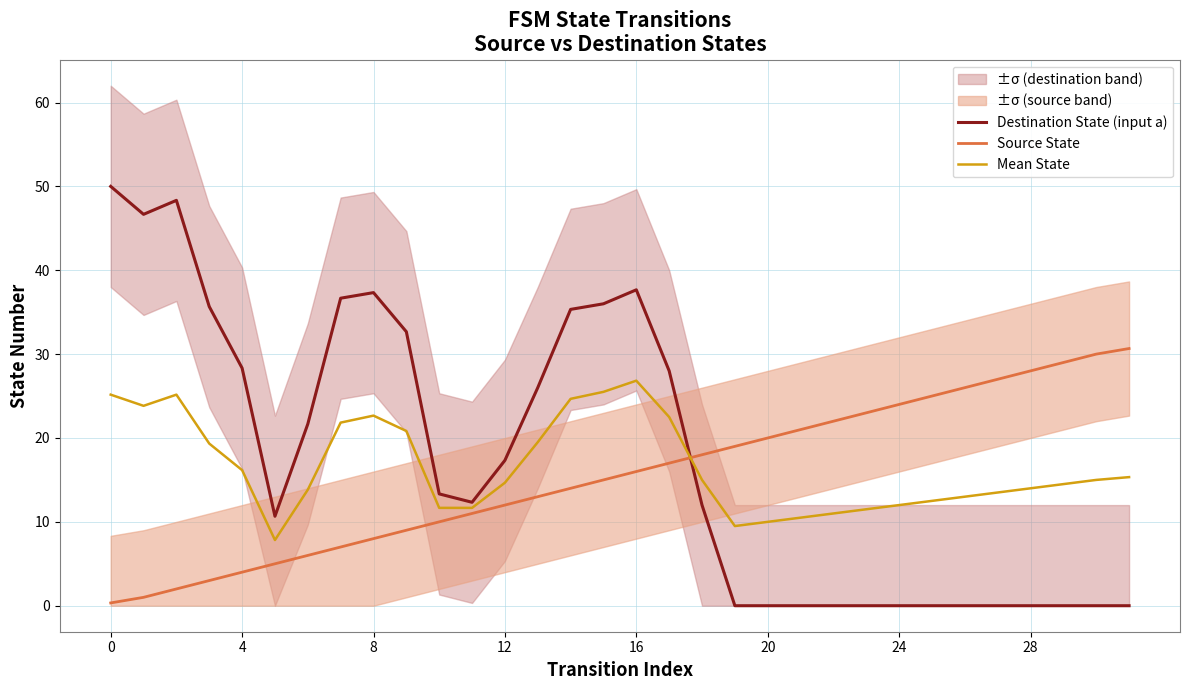

Rank the series by their maximum value, from highest to lowest.

Destination State (input a), Source State, Mean State